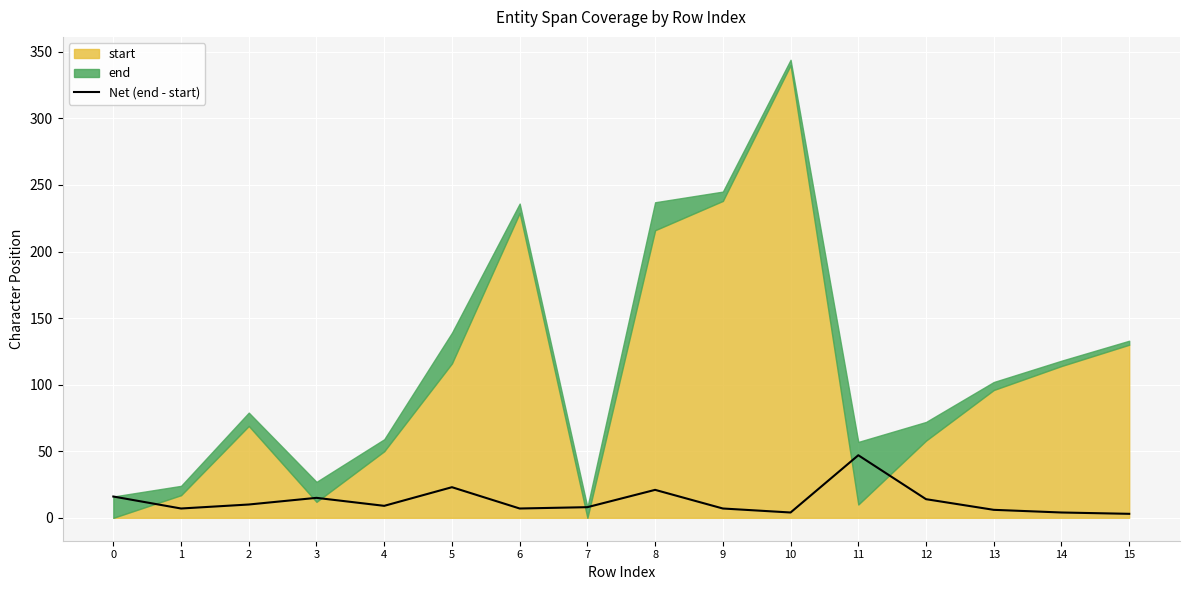

What is the ratio of the value at 3 to the value at 1?

2.1